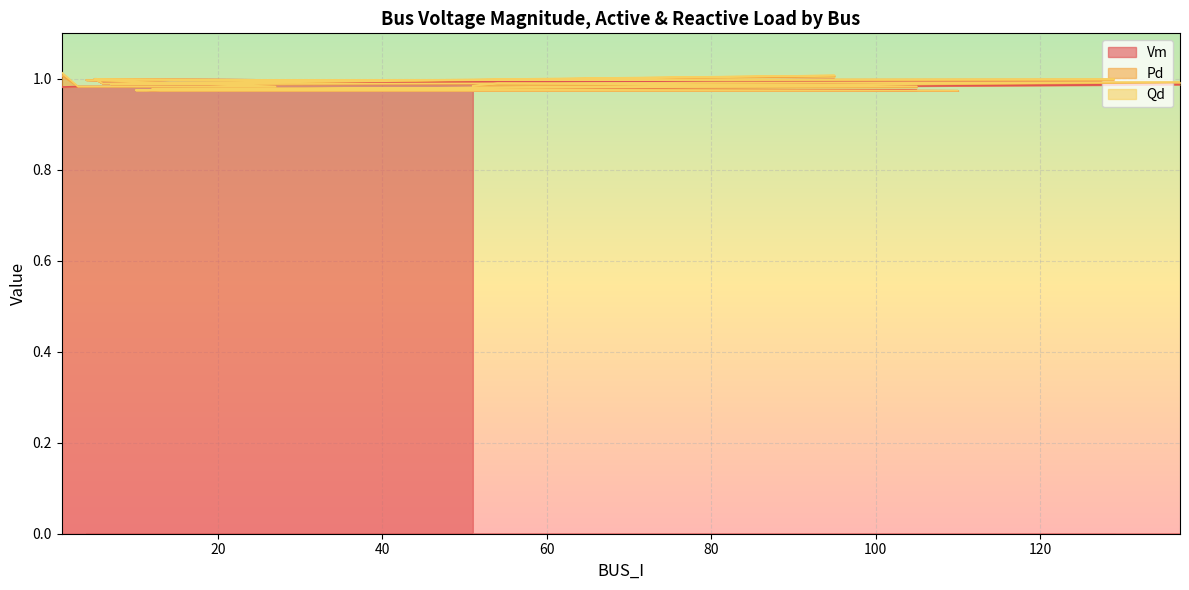

True or false: Vm has a value of 0.5 at 4.

False